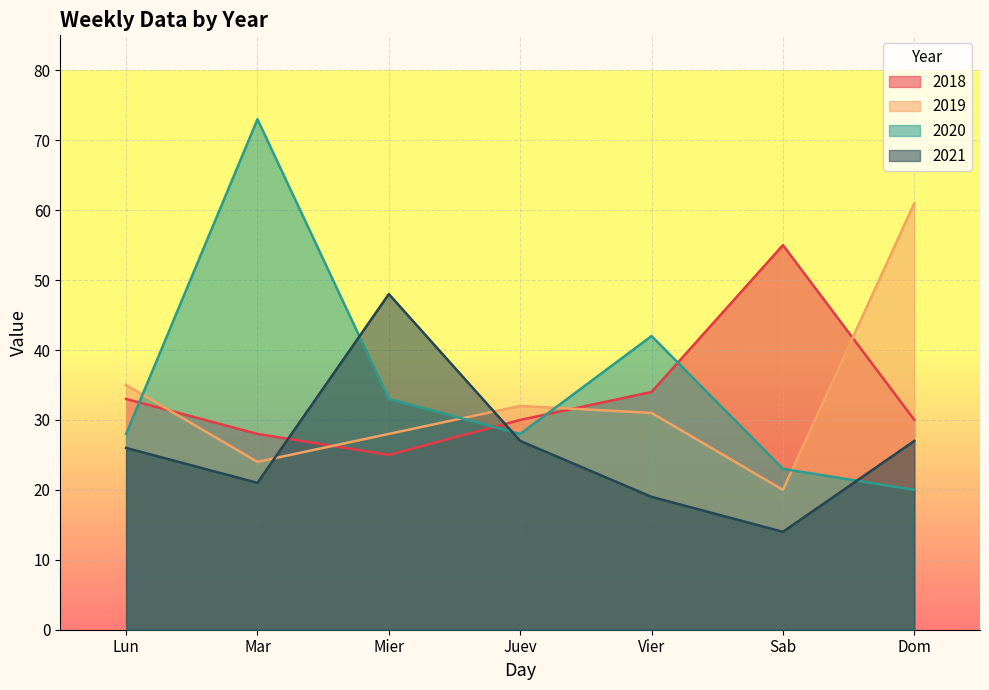

What is the label of the 6th point from the right?

Mar